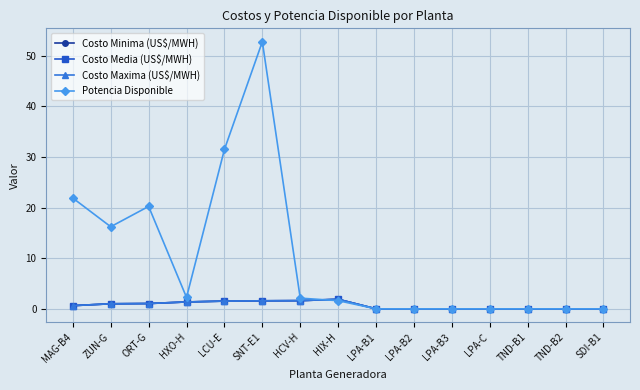

Which label corresponds to the smallest value in the chart?

LPA-B1